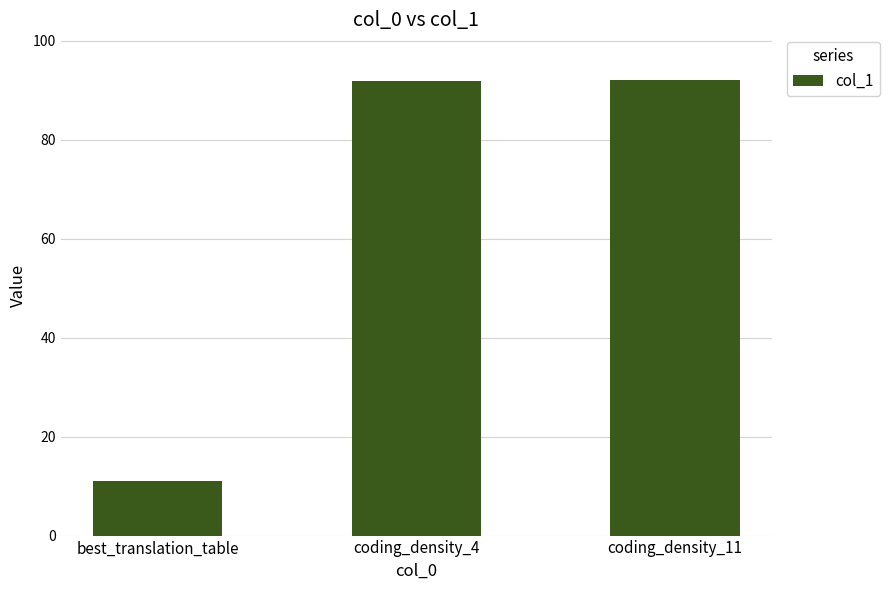

What is the ratio of the value at coding_density_11 to the value at best_translation_table?

8.4